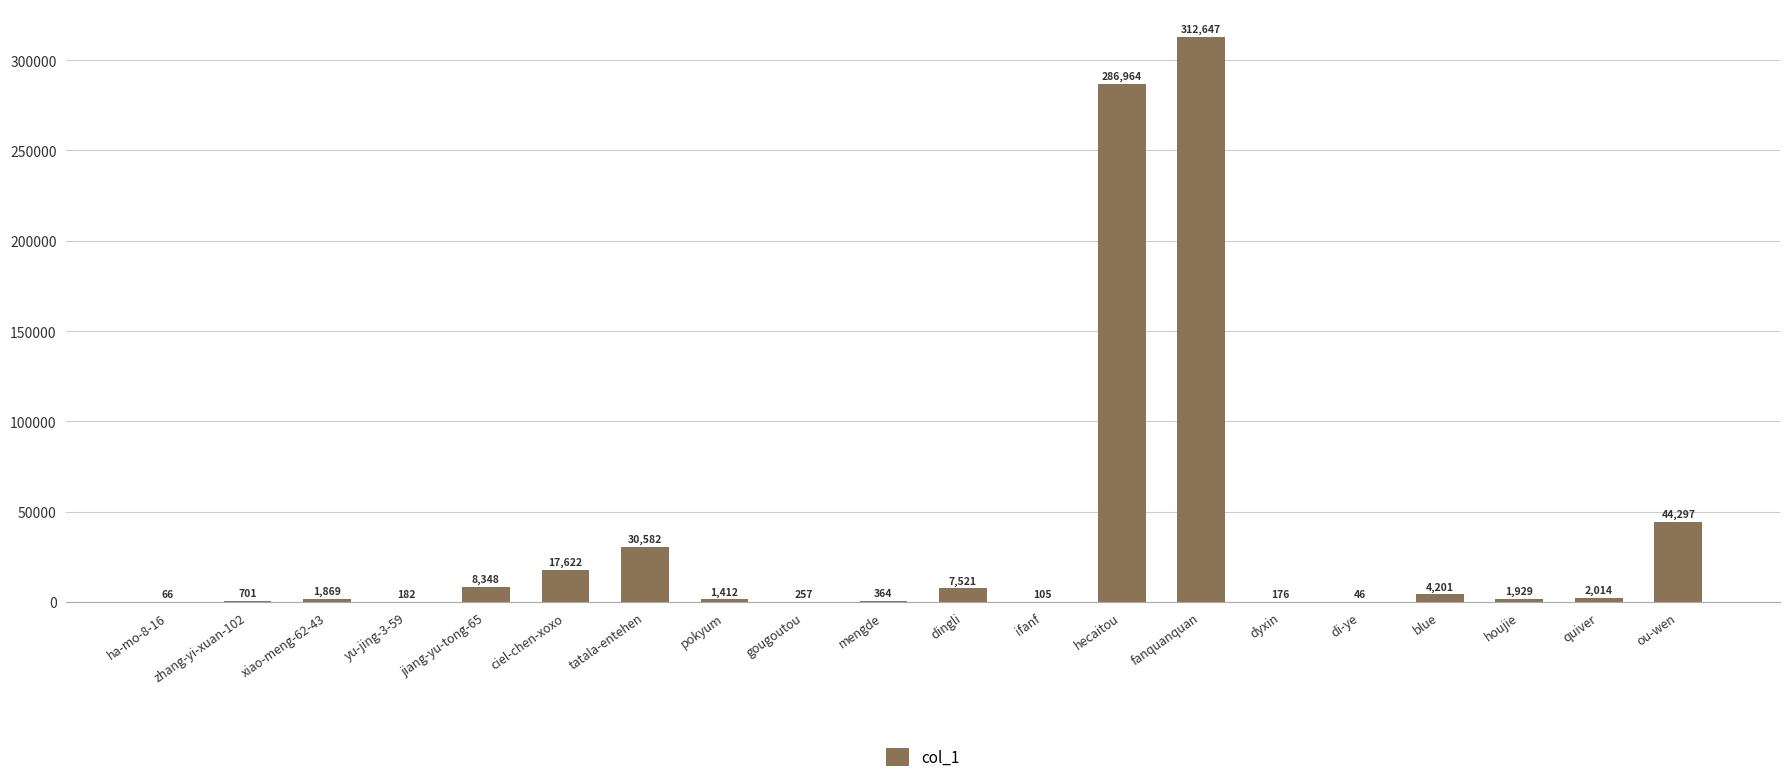

At which label does the data first exceed 1929?

jiang-yu-tong-65